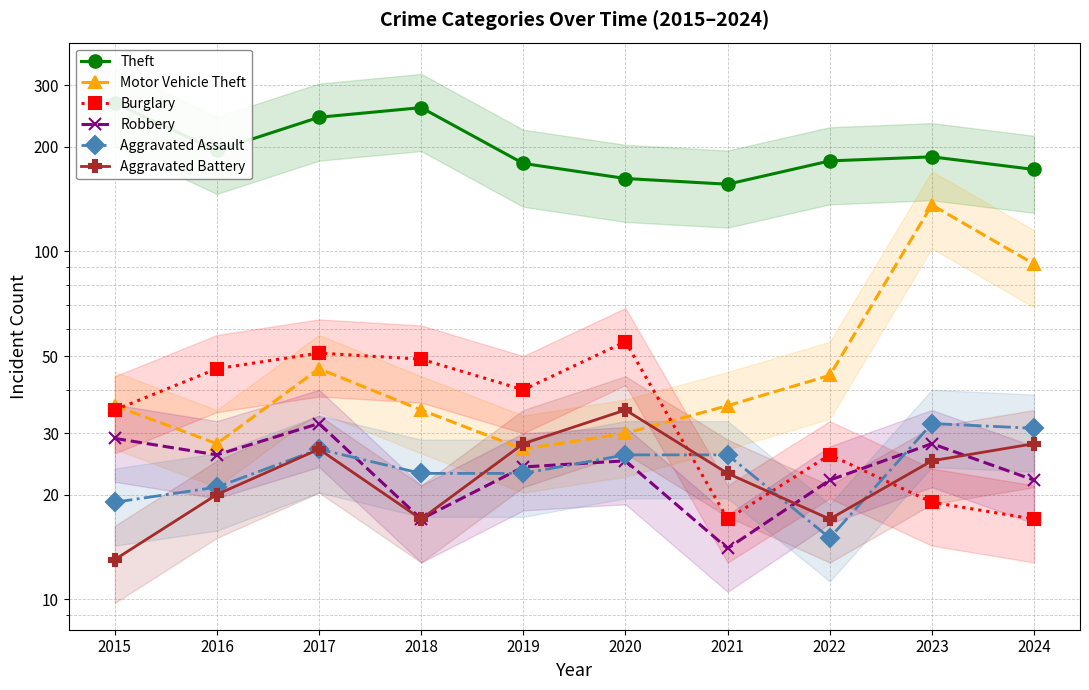

What is the sum of the Aggravated Assault values at 2020 and 2016?

47